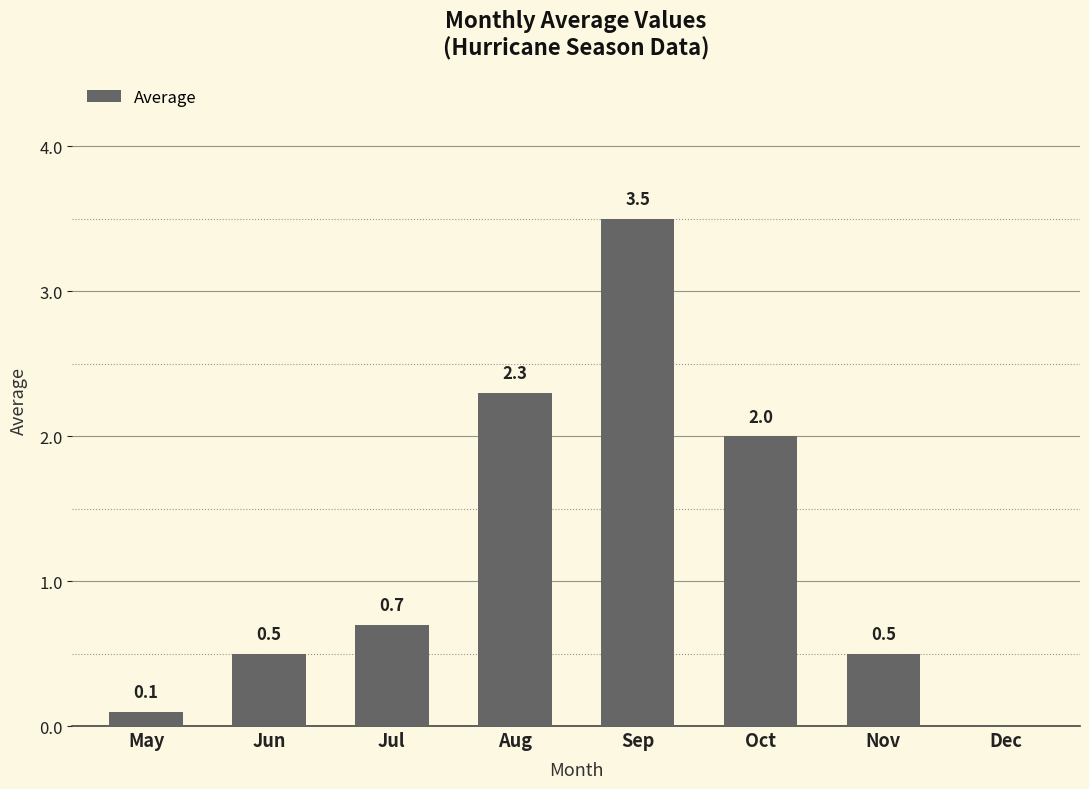

True or false: the data shows 0.7 at Jul.

True